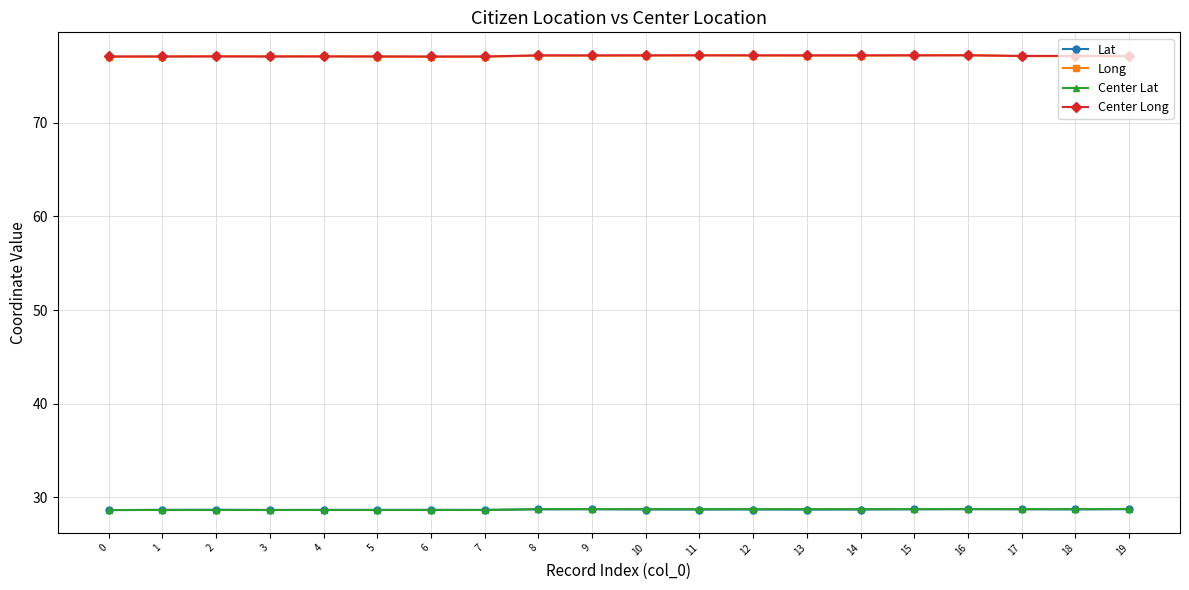

Which series has the widest spread of values?

Long